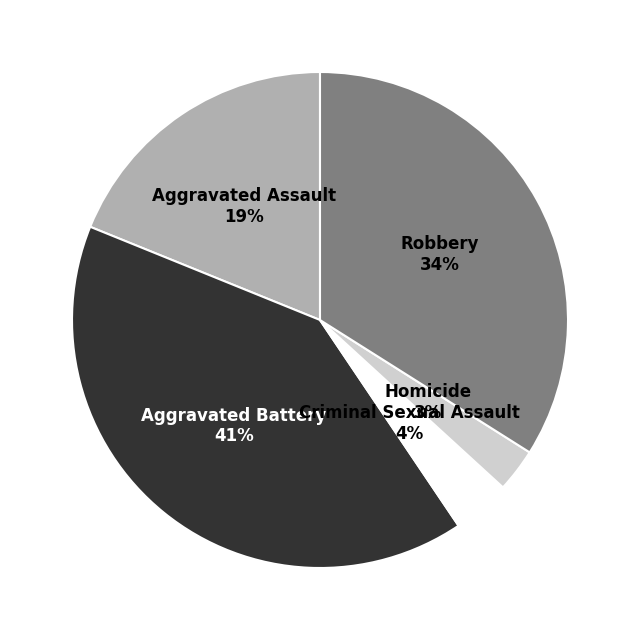

How many slices are in this pie chart?

5